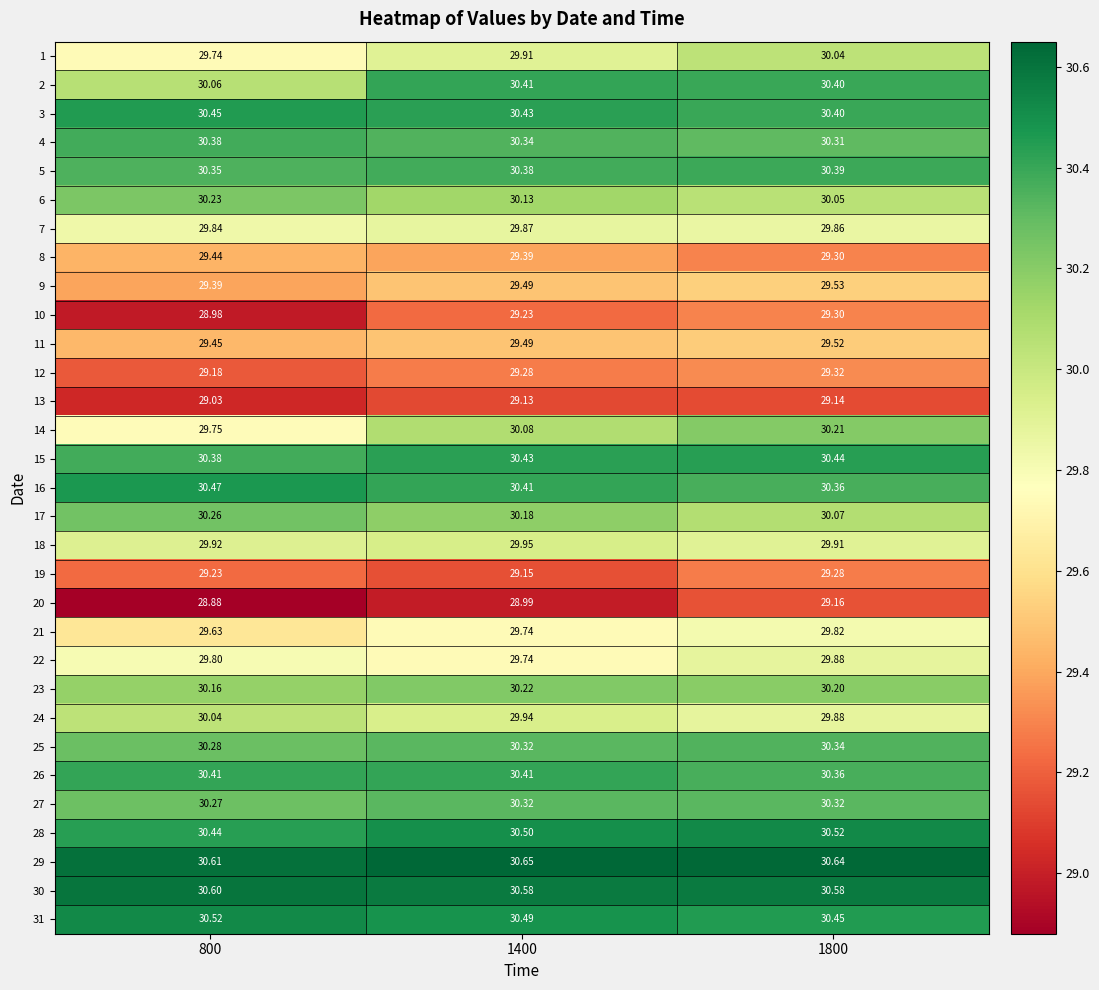

Is the value of 12 at 800 greater than the value of 18 at 800?

No